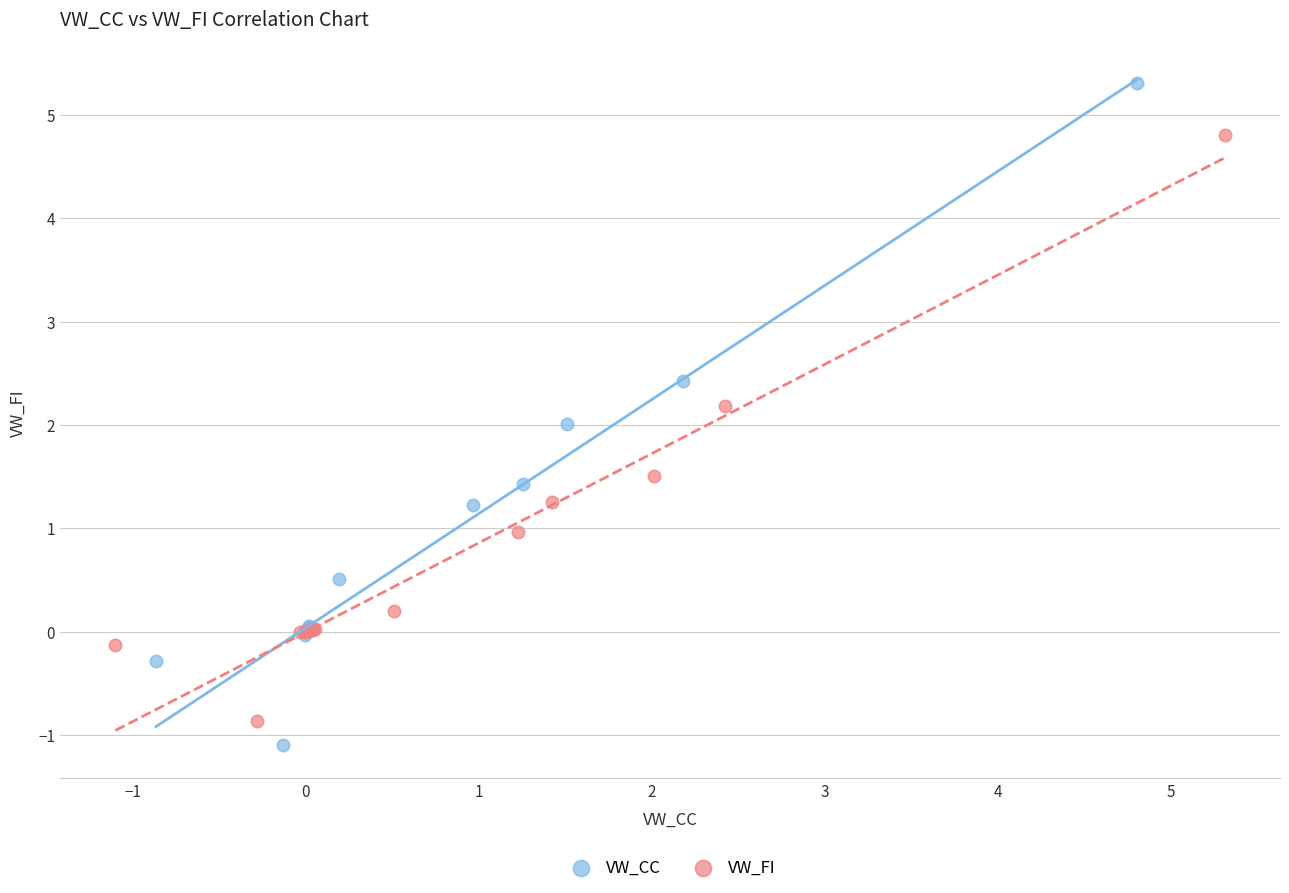

Which series contains the highest Y value?

VW_CC